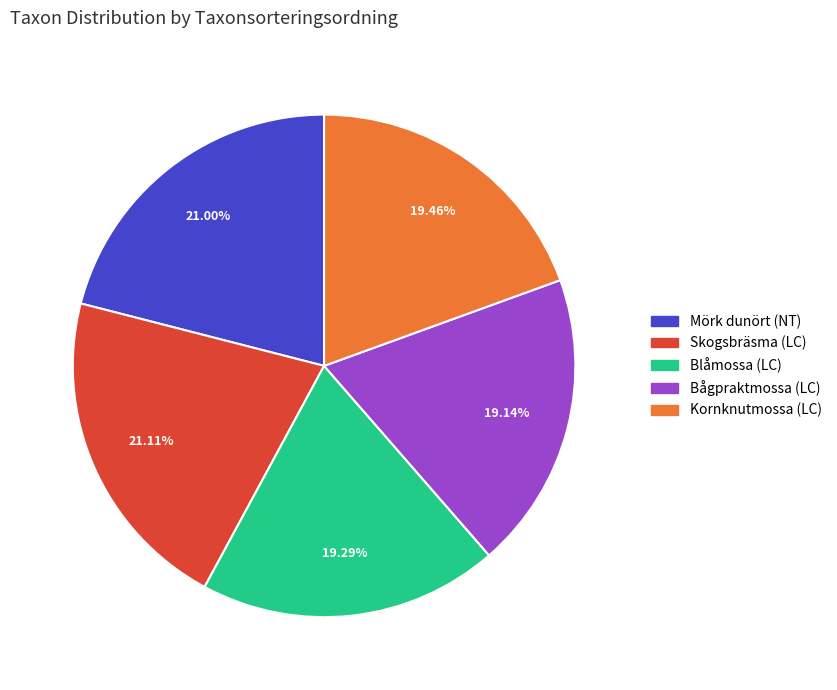

Which has a higher value, Mörk dunört (NT) or Bågpraktmossa (LC)?

Mörk dunört (NT)